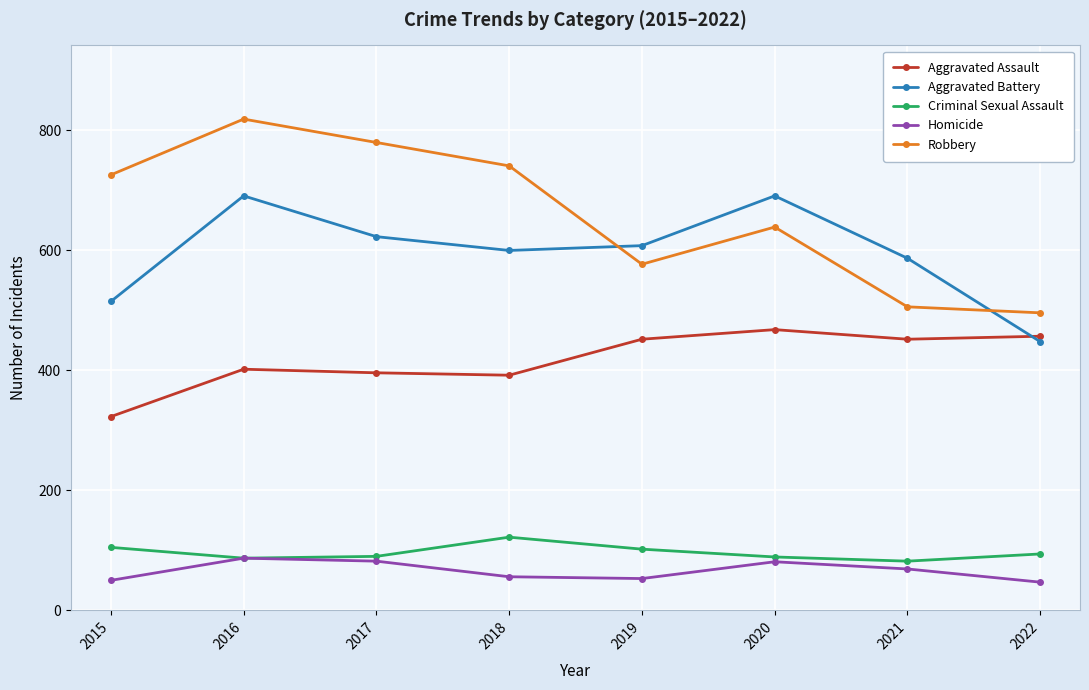

At which category is the sum across all series the highest?

2016